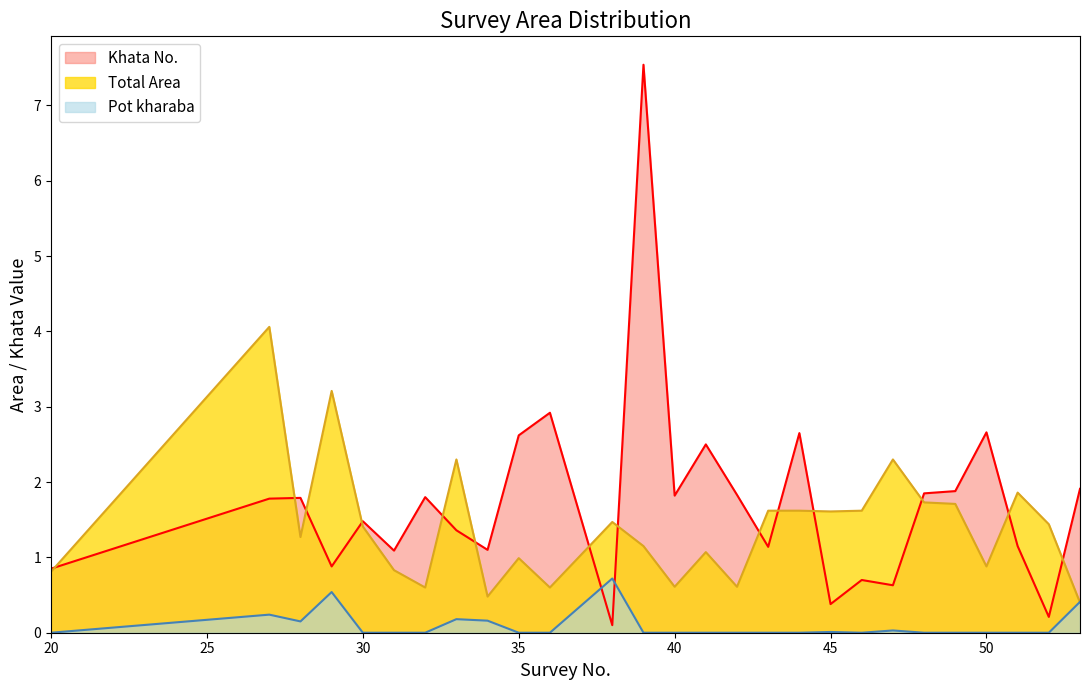

Is it true that Total Area equals 1.5 at 31?

False